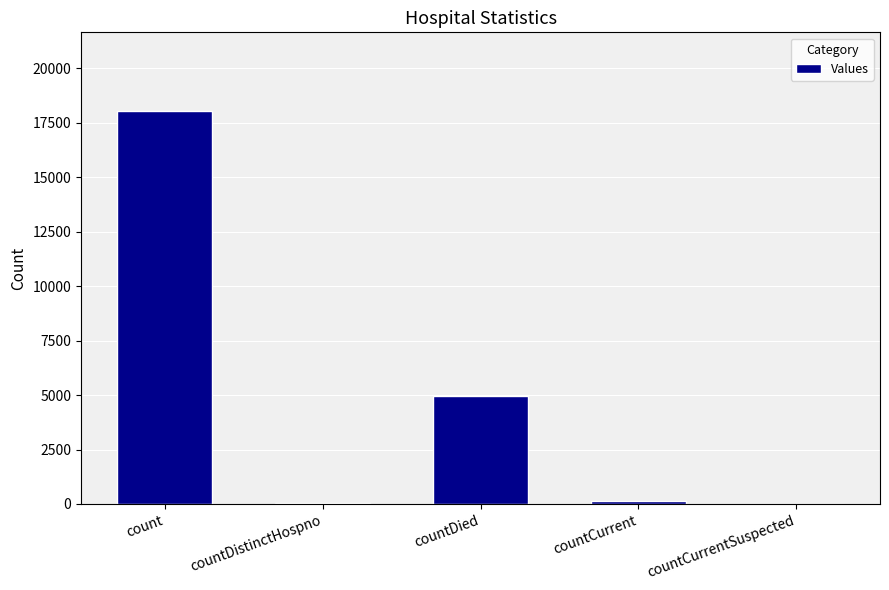

The chart shows a value of -10084 at countCurrentSuspected. True or false?

False